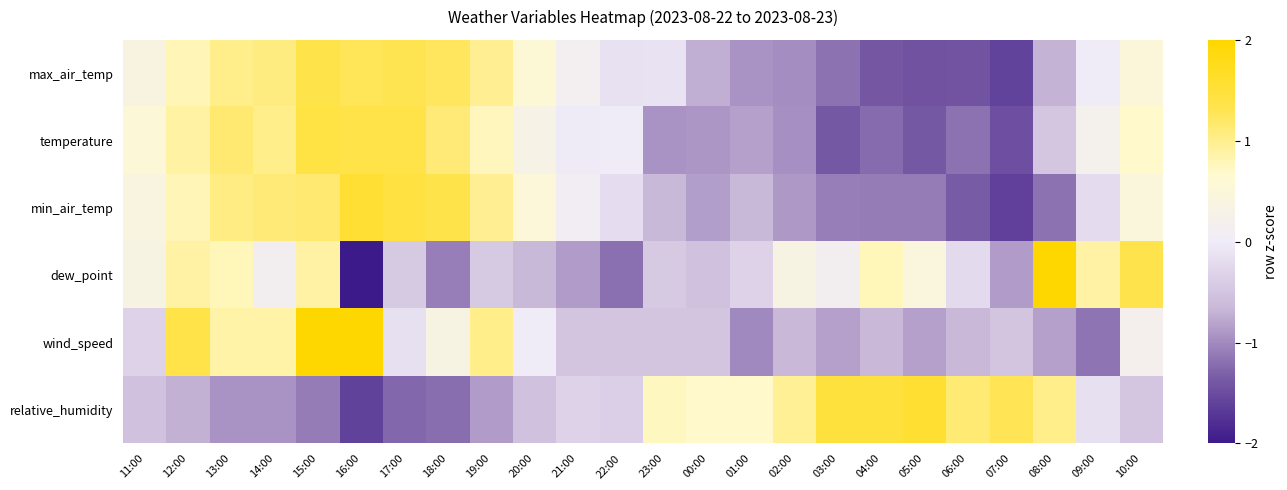

At 09:00, list the series in order from largest to smallest.

dew_point, temperature, max_air_temp, relative_humidity, min_air_temp, wind_speed